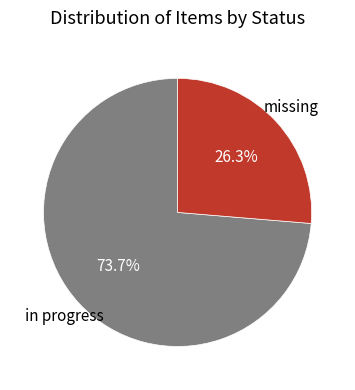

Count the number of slices in the pie.

2